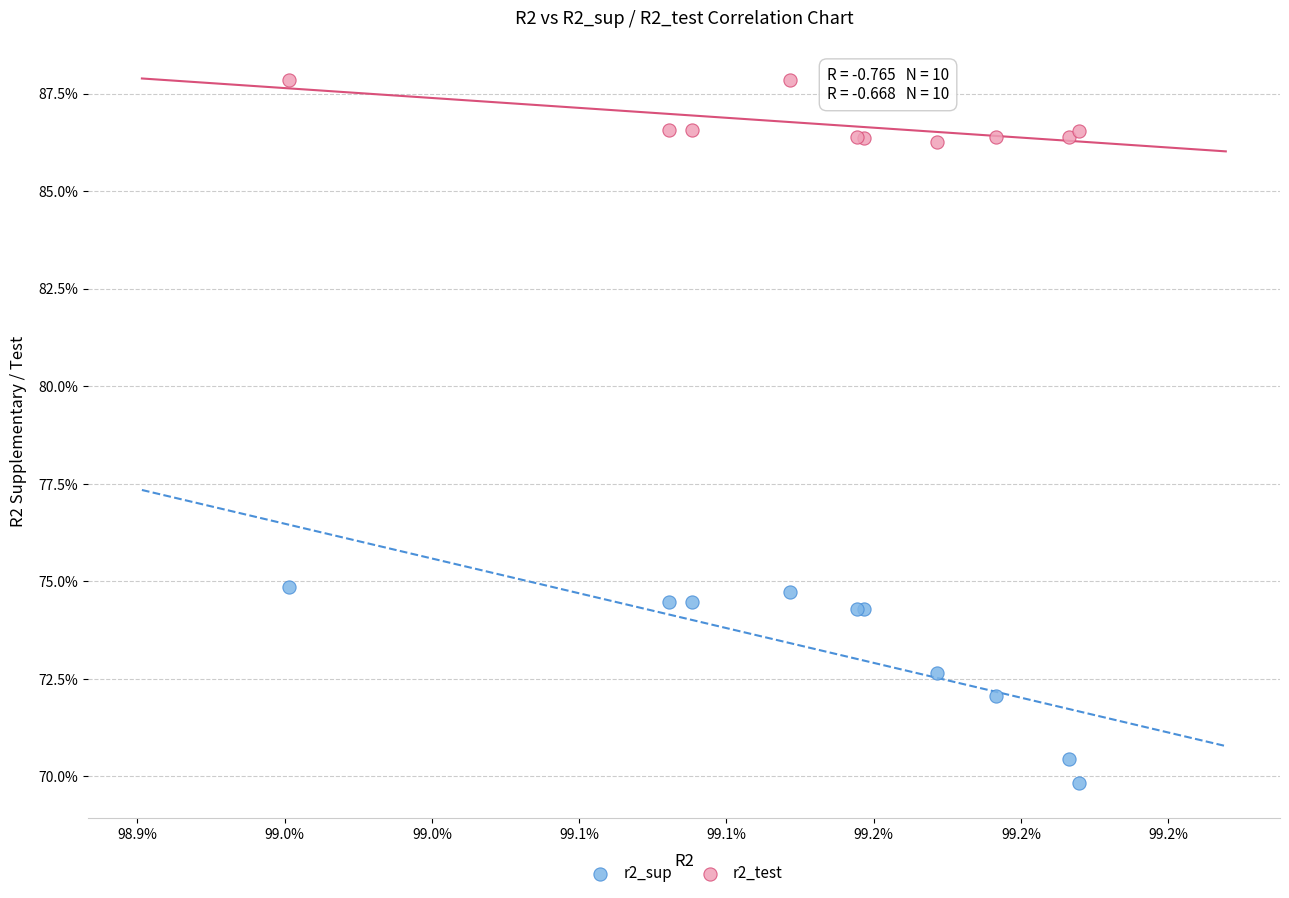

Which series reaches the maximum Y coordinate?

r2_test